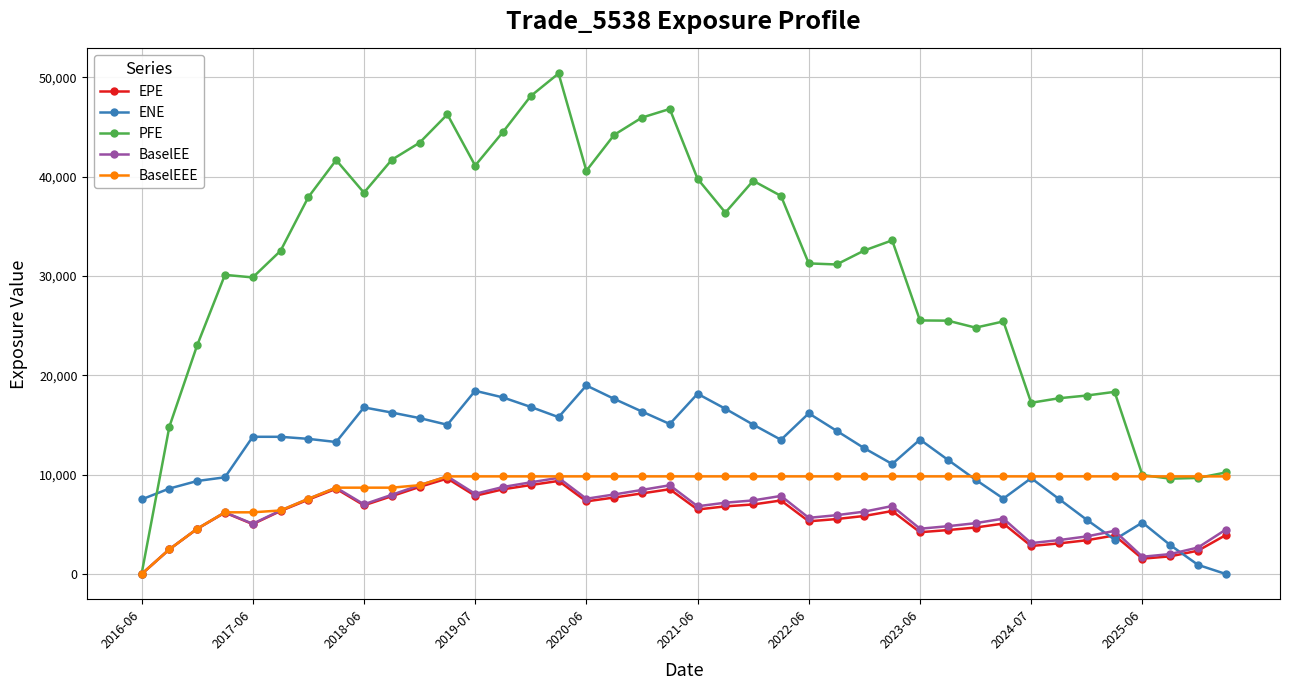

What is the average value of the ENE series?

12140.1